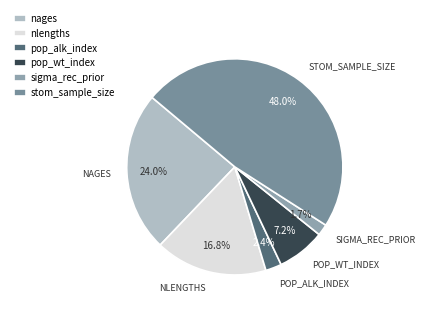

How much of the chart is everything except nlengths?

83.2%